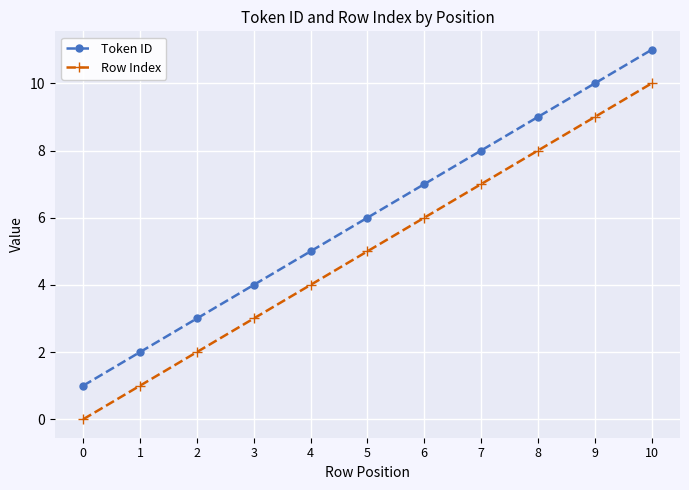

Which series has the largest total across all categories?

Token ID